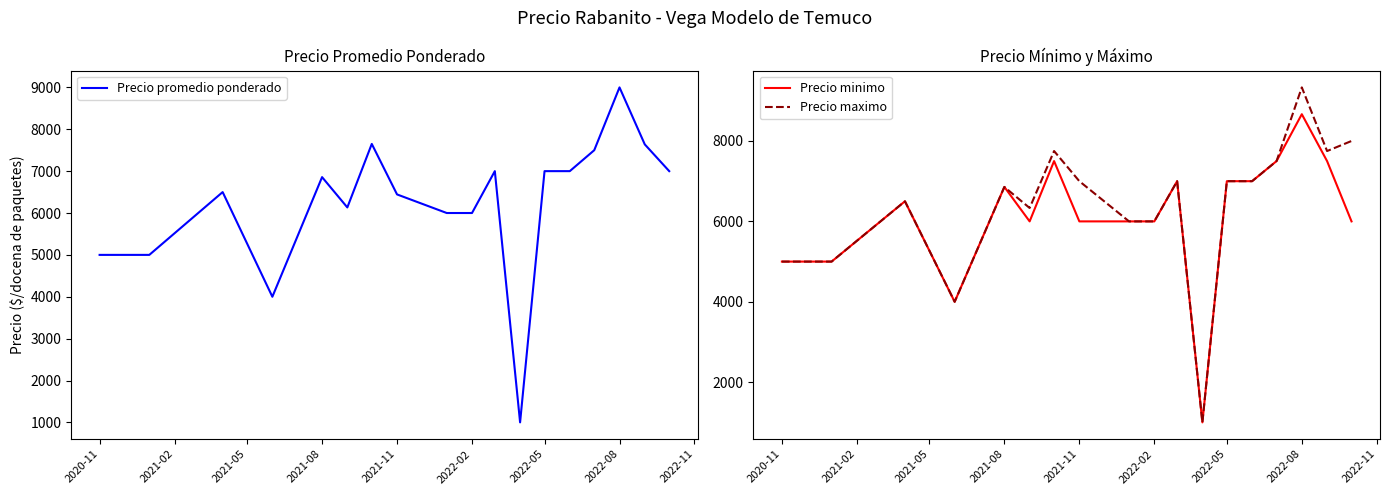

The value of Precio maximo at 2022-05 is 7000.0. True or false?

True